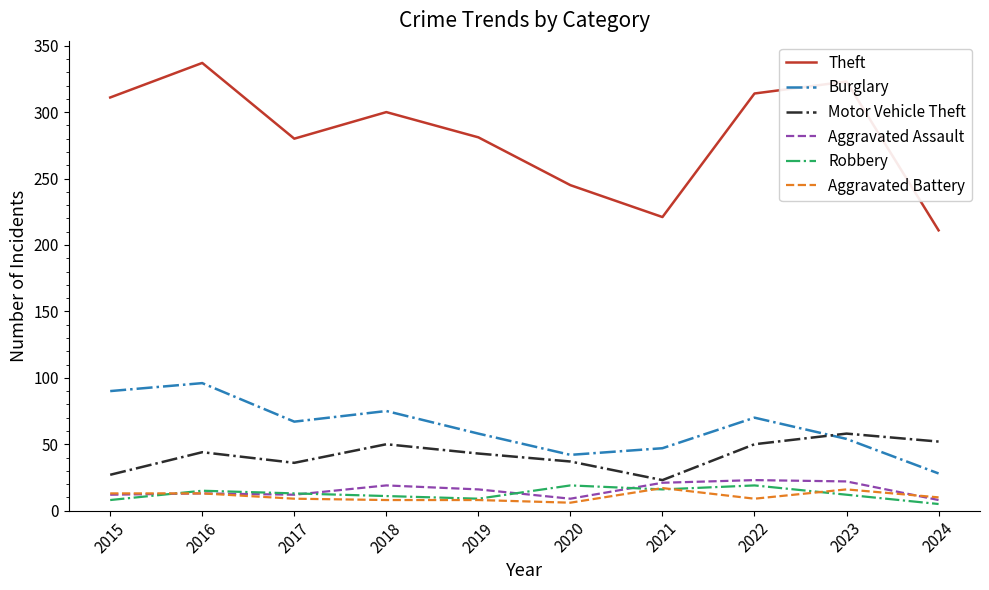

What is the maximum value shown in the chart?

337